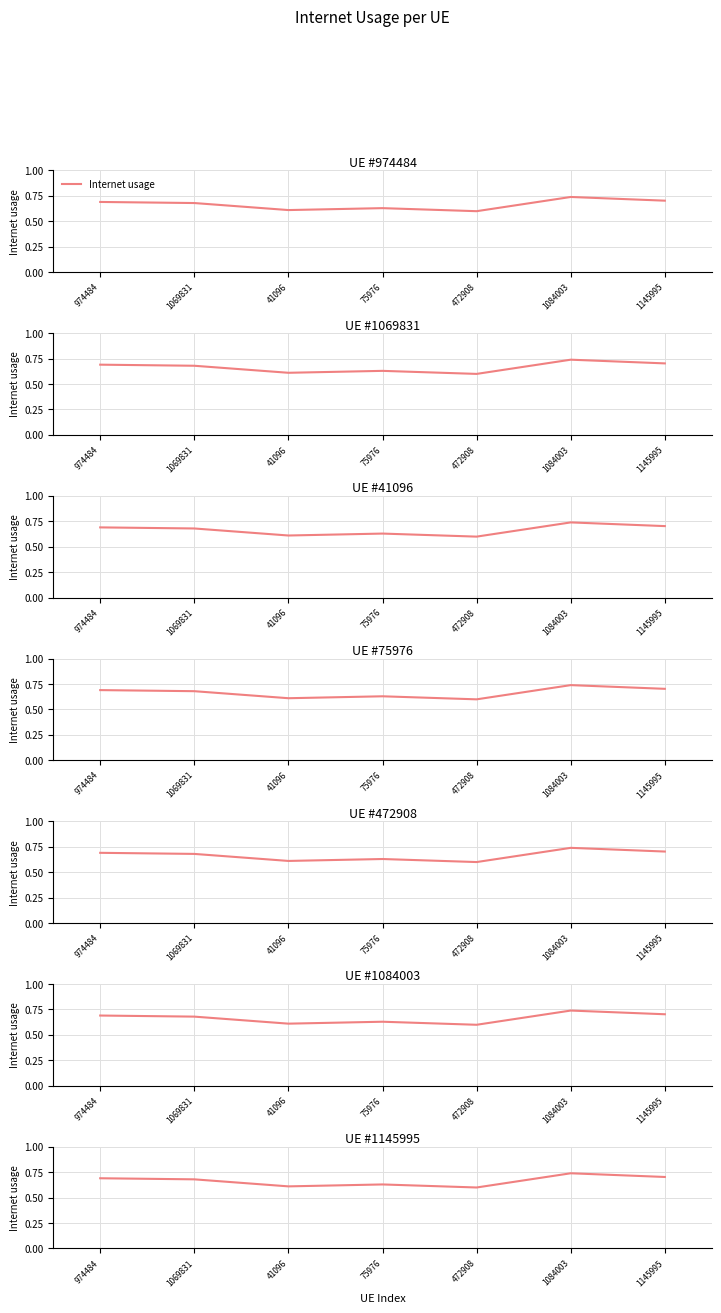

Count the number of data series in this chart.

1